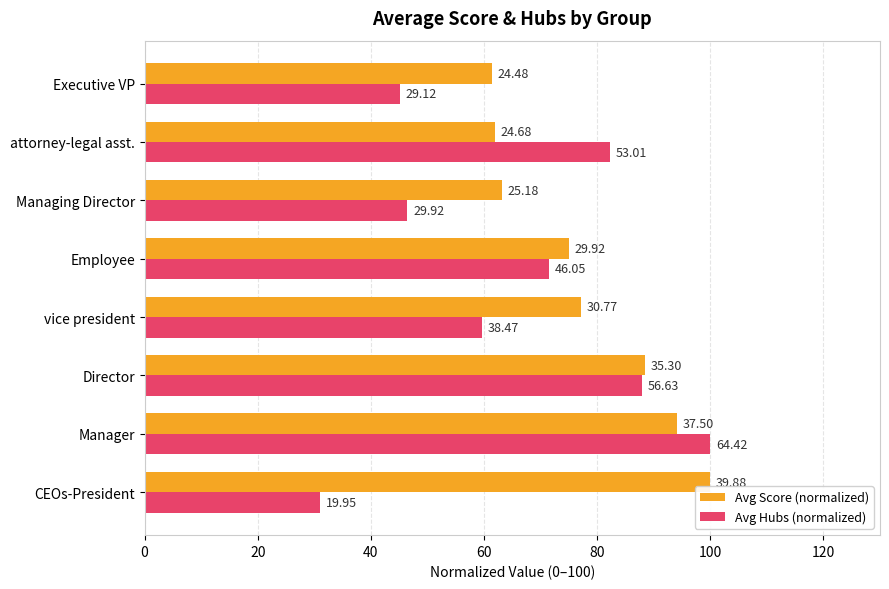

What is the average value of the Avg Score (normalized) series?

77.6